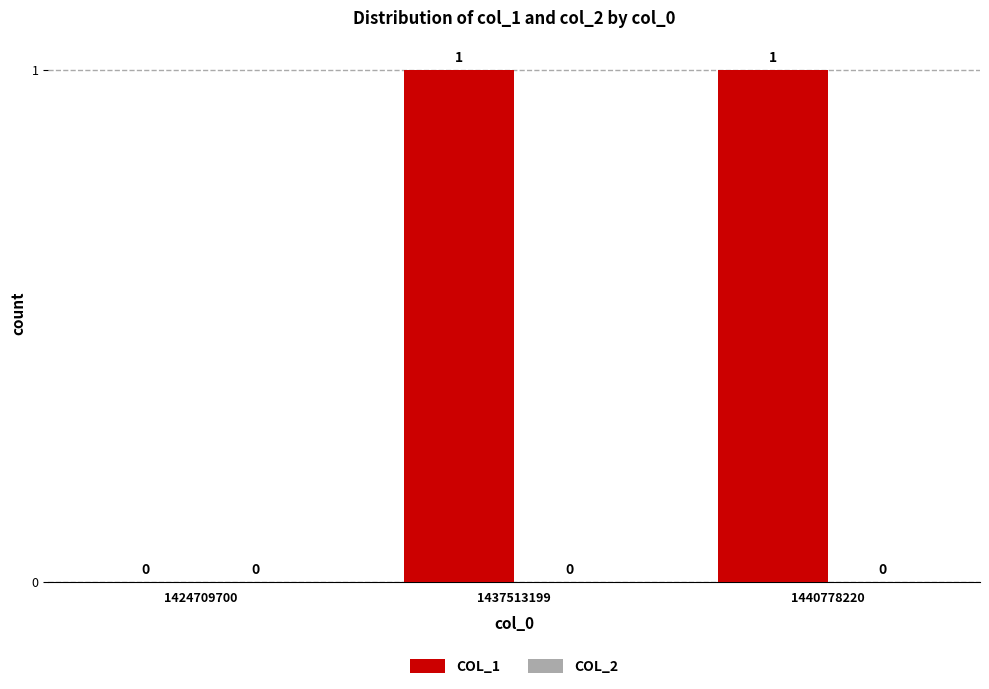

Which has a higher value, 1424709700 or 1440778220?

1440778220